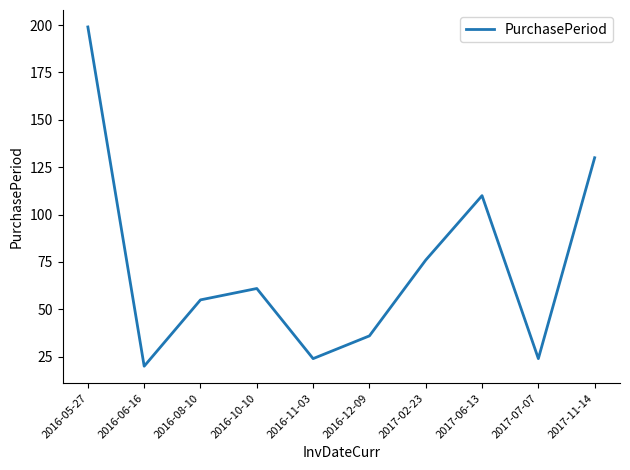

Where is the first local maximum?

2016-10-10